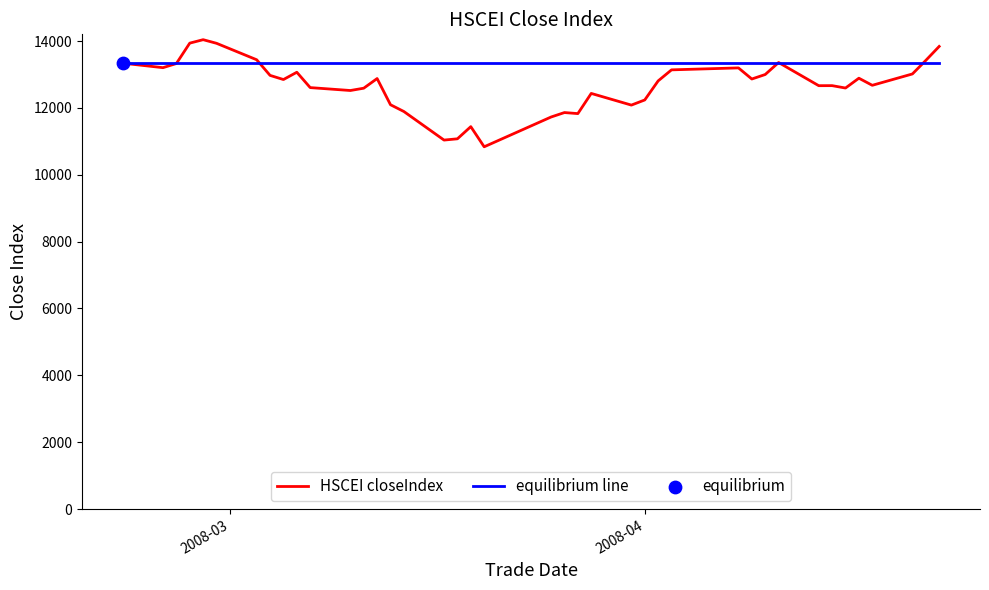

Which series has the widest spread of values?

HSCEI closeIndex